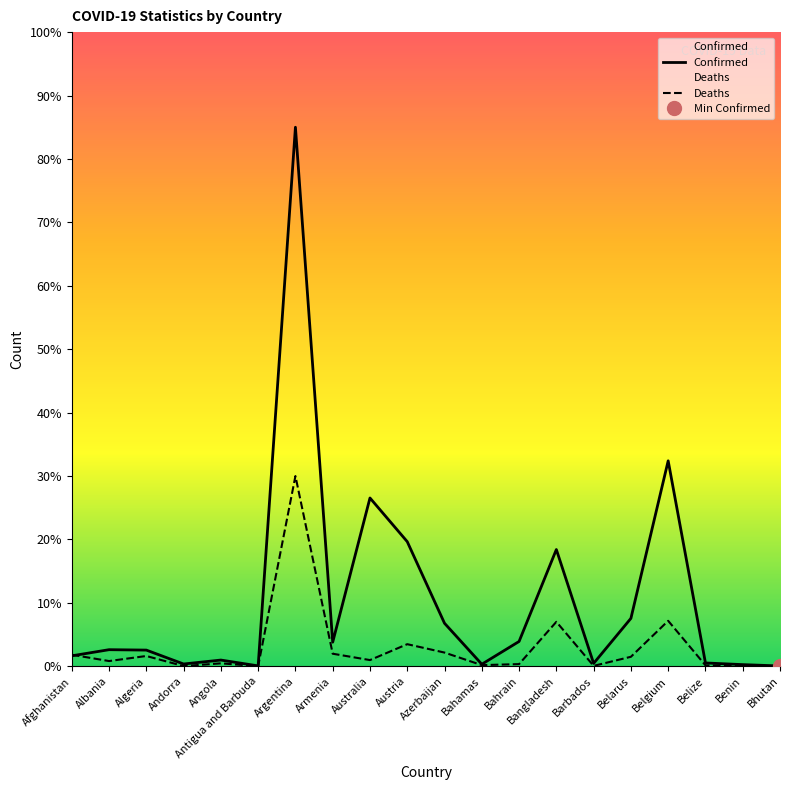

The Deaths series shows 0.2 at Bahamas. True or false?

True